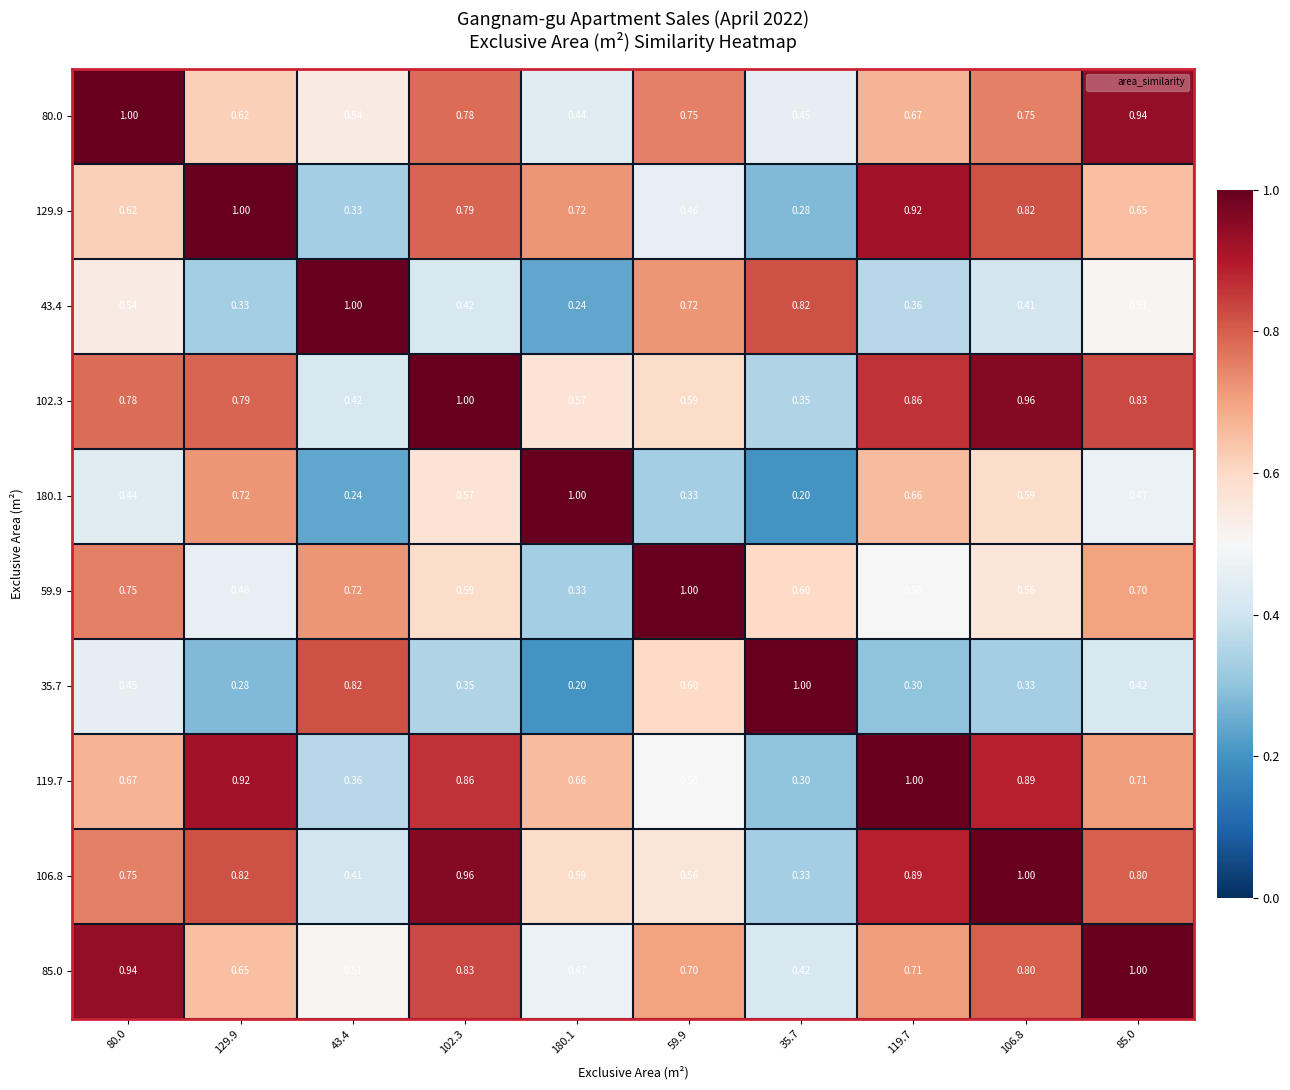

Which series has the largest total across all categories?

102.3